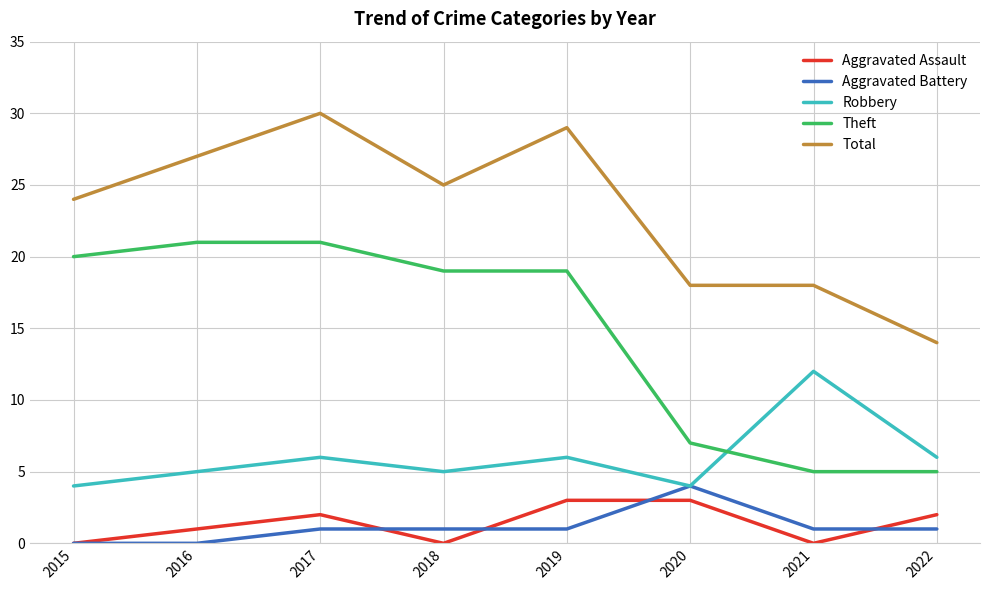

How many distinct data groups are displayed?

5